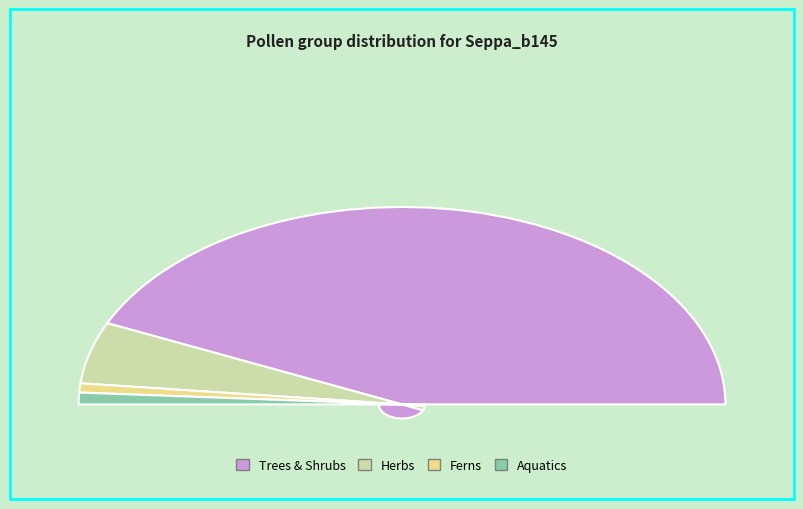

To the nearest percent, what is the combined percentage of AQUA and HERB?

12%